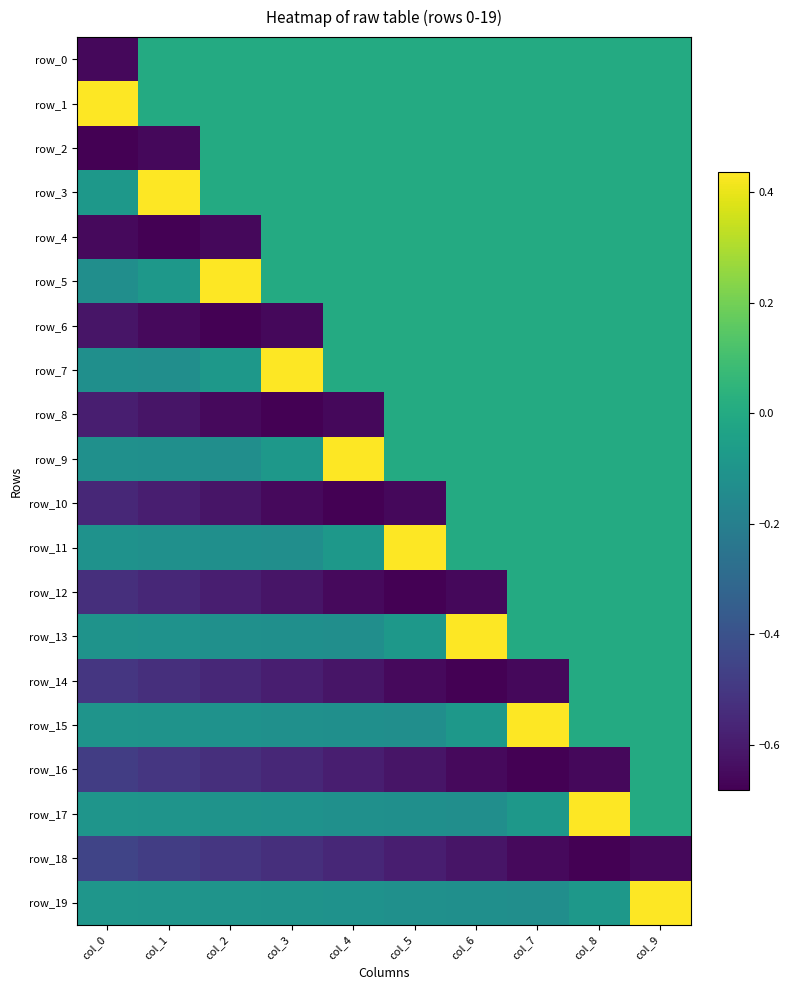

Reading left to right, list all the values displayed in this chart.

row_0: col_0=-0.7	col_1=0.0	col_2=0.0	col_3=0.0	col_4=0.0	col_5=0.0	col_6=0.0	col_7=0.0	col_8=0.0	col_9=0.0
row_1: col_0=0.4	col_1=0.0	col_2=0.0	col_3=0.0	col_4=0.0	col_5=0.0	col_6=0.0	col_7=0.0	col_8=0.0	col_9=0.0
row_2: col_0=-0.7	col_1=-0.7	col_2=0.0	col_3=0.0	col_4=0.0	col_5=0.0	col_6=0.0	col_7=0.0	col_8=0.0	col_9=0.0
row_3: col_0=-0.1	col_1=0.4	col_2=0.0	col_3=0.0	col_4=0.0	col_5=0.0	col_6=0.0	col_7=0.0	col_8=0.0	col_9=0.0
row_4: col_0=-0.7	col_1=-0.7	col_2=-0.7	col_3=0.0	col_4=0.0	col_5=0.0	col_6=0.0	col_7=0.0	col_8=0.0	col_9=0.0
row_5: col_0=-0.1	col_1=-0.1	col_2=0.4	col_3=0.0	col_4=0.0	col_5=0.0	col_6=0.0	col_7=0.0	col_8=0.0	col_9=0.0
row_6: col_0=-0.6	col_1=-0.7	col_2=-0.7	col_3=-0.7	col_4=0.0	col_5=0.0	col_6=0.0	col_7=0.0	col_8=0.0	col_9=0.0
row_7: col_0=-0.1	col_1=-0.1	col_2=-0.1	col_3=0.4	col_4=0.0	col_5=0.0	col_6=0.0	col_7=0.0	col_8=0.0	col_9=0.0
row_8: col_0=-0.6	col_1=-0.6	col_2=-0.7	col_3=-0.7	col_4=-0.7	col_5=0.0	col_6=0.0	col_7=0.0	col_8=0.0	col_9=0.0
row_9: col_0=-0.1	col_1=-0.1	col_2=-0.1	col_3=-0.1	col_4=0.4	col_5=0.0	col_6=0.0	col_7=0.0	col_8=0.0	col_9=0.0
row_10: col_0=-0.6	col_1=-0.6	col_2=-0.6	col_3=-0.7	col_4=-0.7	col_5=-0.7	col_6=0.0	col_7=0.0	col_8=0.0	col_9=0.0
row_11: col_0=-0.1	col_1=-0.1	col_2=-0.1	col_3=-0.1	col_4=-0.1	col_5=0.4	col_6=0.0	col_7=0.0	col_8=0.0	col_9=0.0
row_12: col_0=-0.5	col_1=-0.6	col_2=-0.6	col_3=-0.6	col_4=-0.7	col_5=-0.7	col_6=-0.7	col_7=0.0	col_8=0.0	col_9=0.0
row_13: col_0=-0.1	col_1=-0.1	col_2=-0.1	col_3=-0.1	col_4=-0.1	col_5=-0.1	col_6=0.4	col_7=0.0	col_8=0.0	col_9=0.0
row_14: col_0=-0.5	col_1=-0.5	col_2=-0.6	col_3=-0.6	col_4=-0.6	col_5=-0.7	col_6=-0.7	col_7=-0.7	col_8=0.0	col_9=0.0
row_15: col_0=-0.1	col_1=-0.1	col_2=-0.1	col_3=-0.1	col_4=-0.1	col_5=-0.1	col_6=-0.1	col_7=0.4	col_8=0.0	col_9=0.0
row_16: col_0=-0.5	col_1=-0.5	col_2=-0.5	col_3=-0.6	col_4=-0.6	col_5=-0.6	col_6=-0.7	col_7=-0.7	col_8=-0.7	col_9=0.0
row_17: col_0=-0.1	col_1=-0.1	col_2=-0.1	col_3=-0.1	col_4=-0.1	col_5=-0.1	col_6=-0.1	col_7=-0.1	col_8=0.4	col_9=0.0
row_18: col_0=-0.5	col_1=-0.5	col_2=-0.5	col_3=-0.5	col_4=-0.6	col_5=-0.6	col_6=-0.6	col_7=-0.7	col_8=-0.7	col_9=-0.7
row_19: col_0=-0.1	col_1=-0.1	col_2=-0.1	col_3=-0.1	col_4=-0.1	col_5=-0.1	col_6=-0.1	col_7=-0.1	col_8=-0.1	col_9=0.4